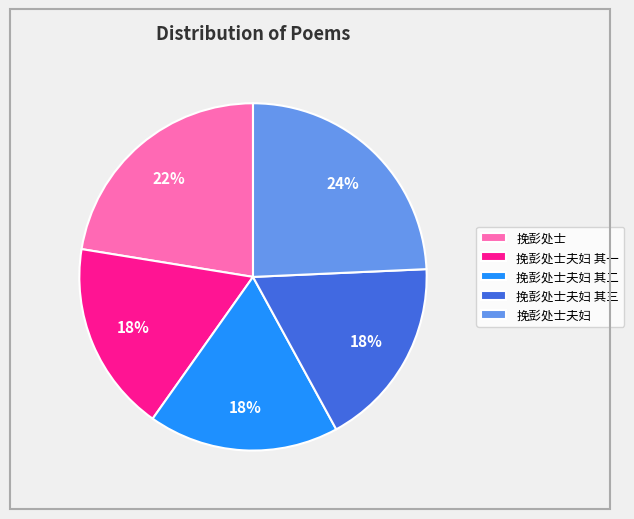

To the nearest percent, what is the average slice percentage?

20%